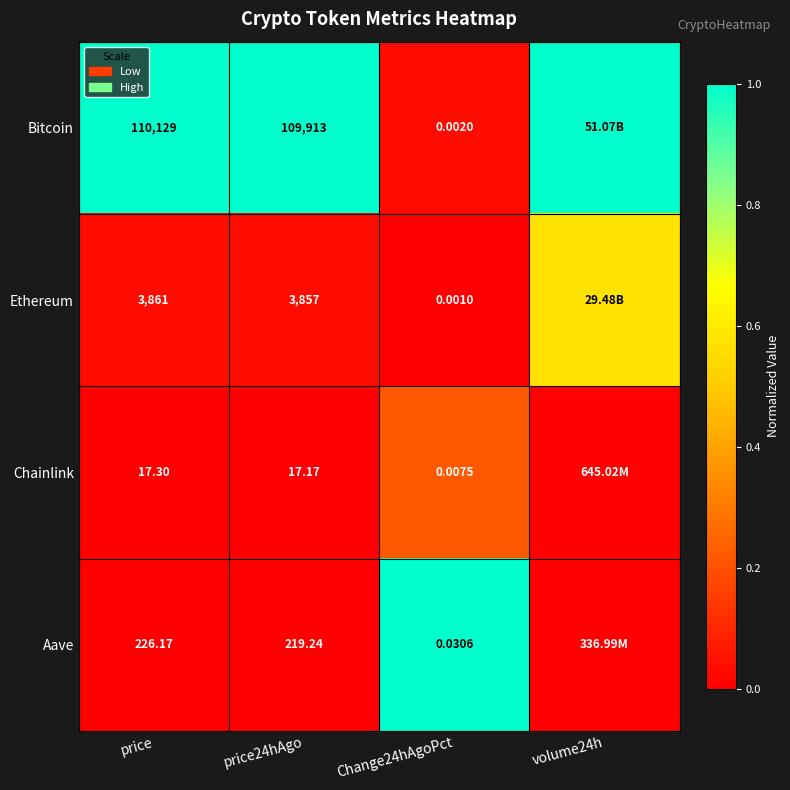

How many categories are shown in the chart?

4